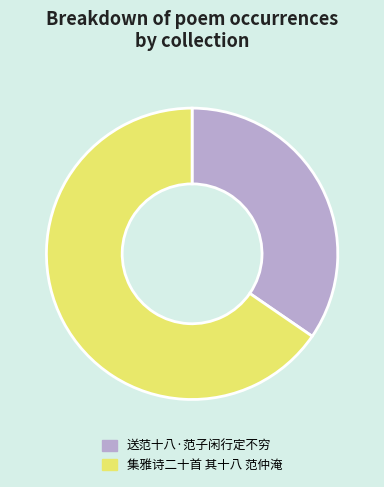

Rank the categories by value from lowest to highest.

送范十八·范子闲行定不穷, 集雅诗二十首 其十八 范仲淹